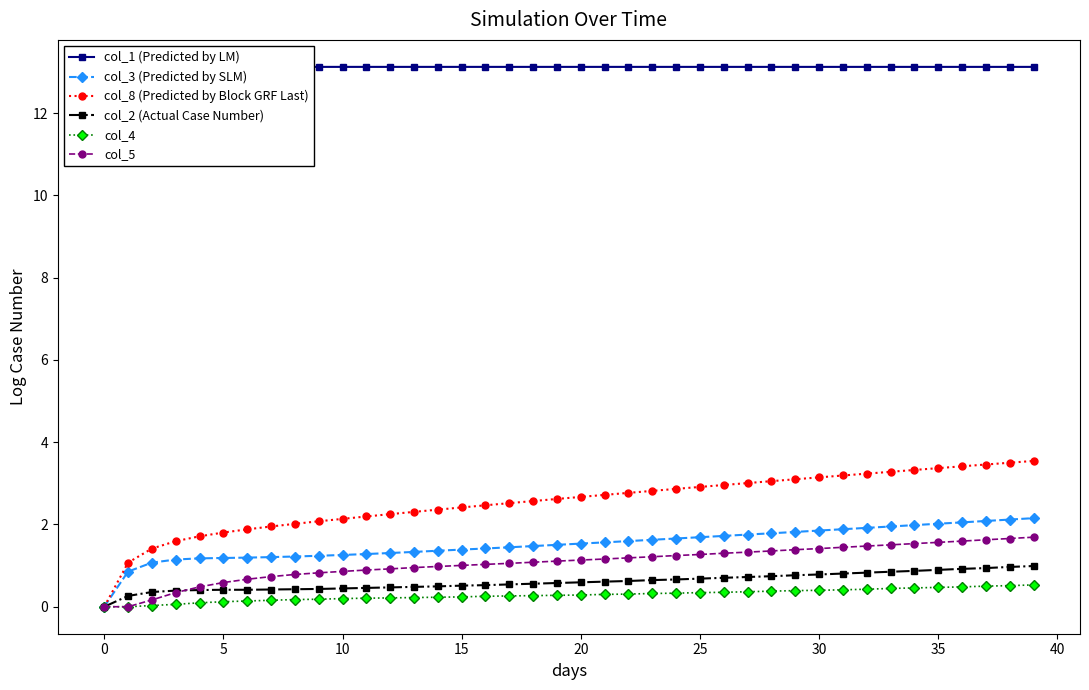

How many lines are shown in the chart?

6